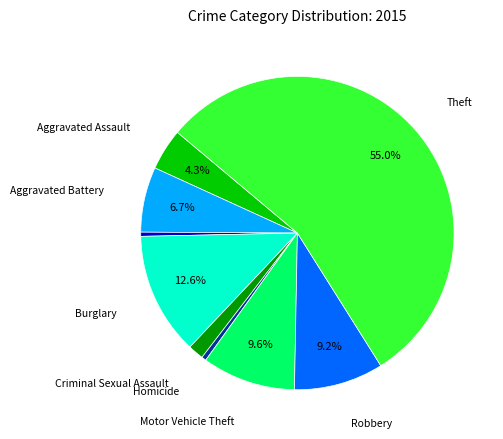

Is there any slice that represents more than half of the pie?

Yes